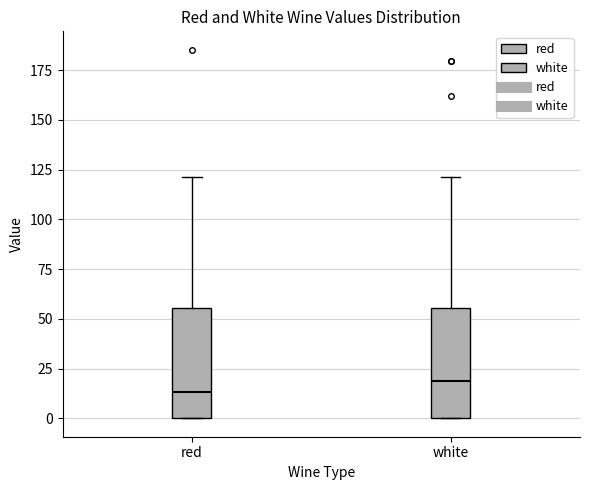

Where is the lower edge of the box for red on the y-axis? The values are not printed on the chart, so give them approximately, as read against the axis.

0